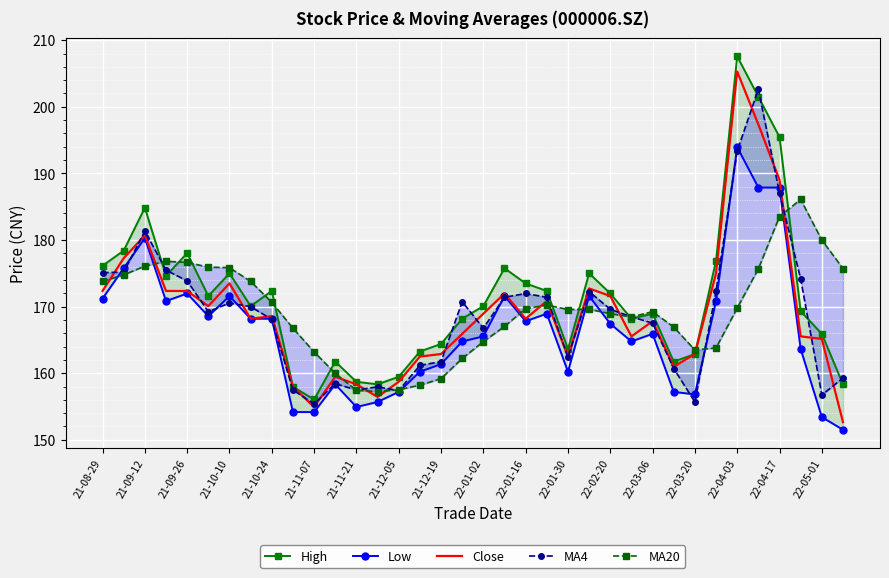

List the series in order of their peak value, highest first.

High, Close, MA4, Low, MA20